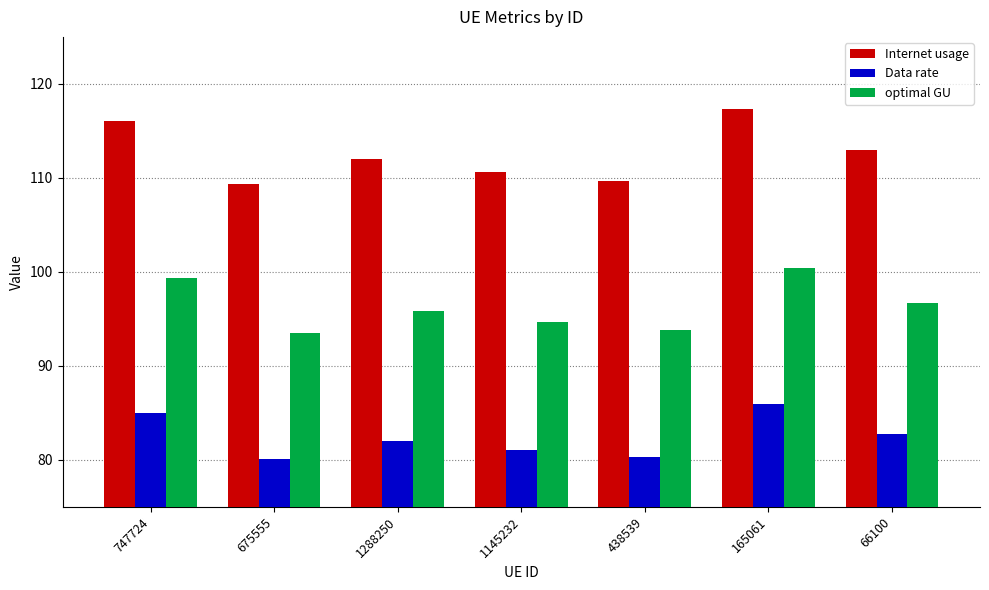

Which series has the largest total across all categories?

Internet usage